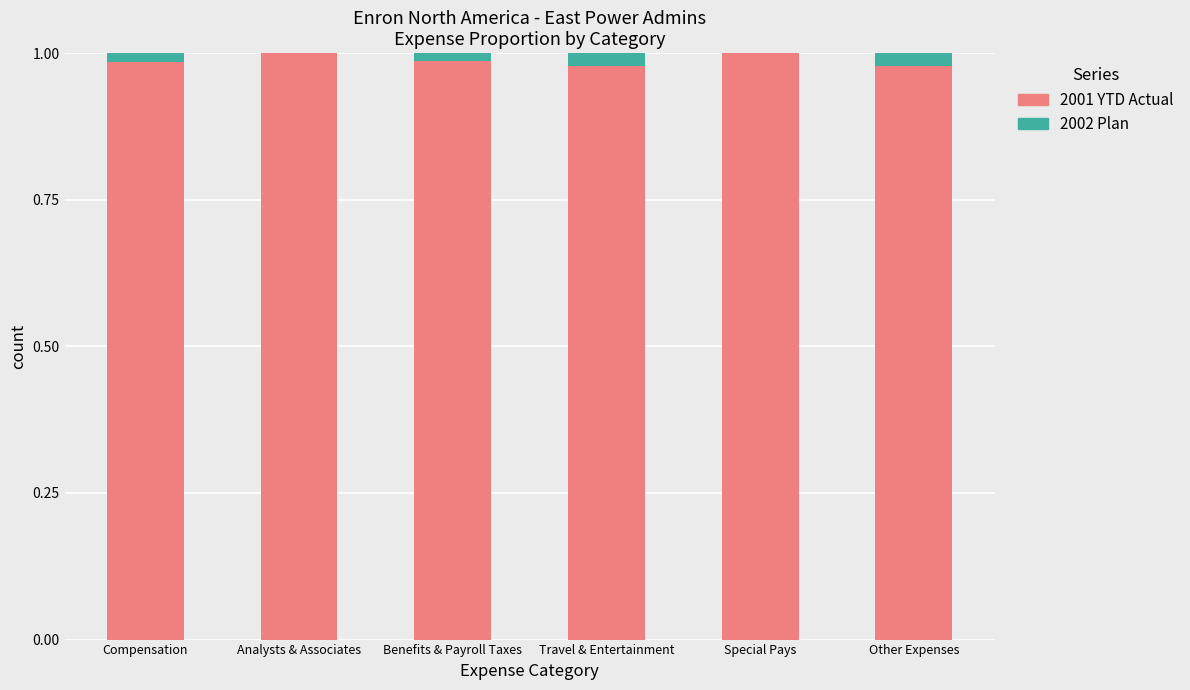

True or false: 2001 YTD Actual has a value of 0.3 at Analysts & Associates.

False